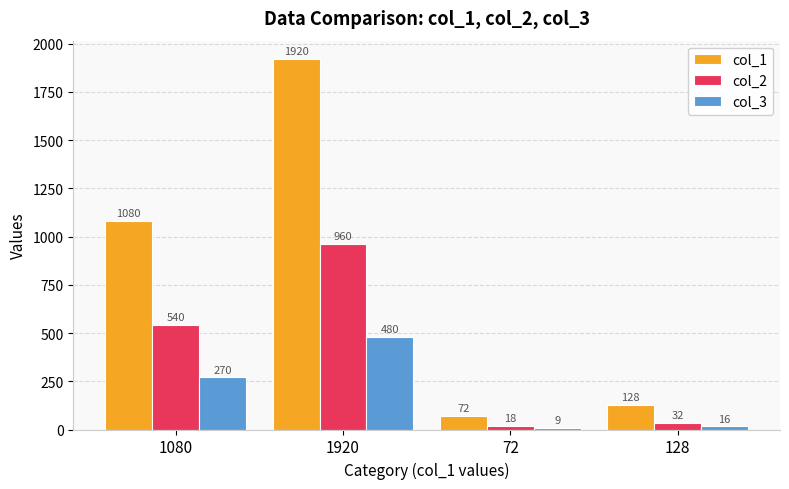

The col_1 series shows 72 at 72. True or false?

True